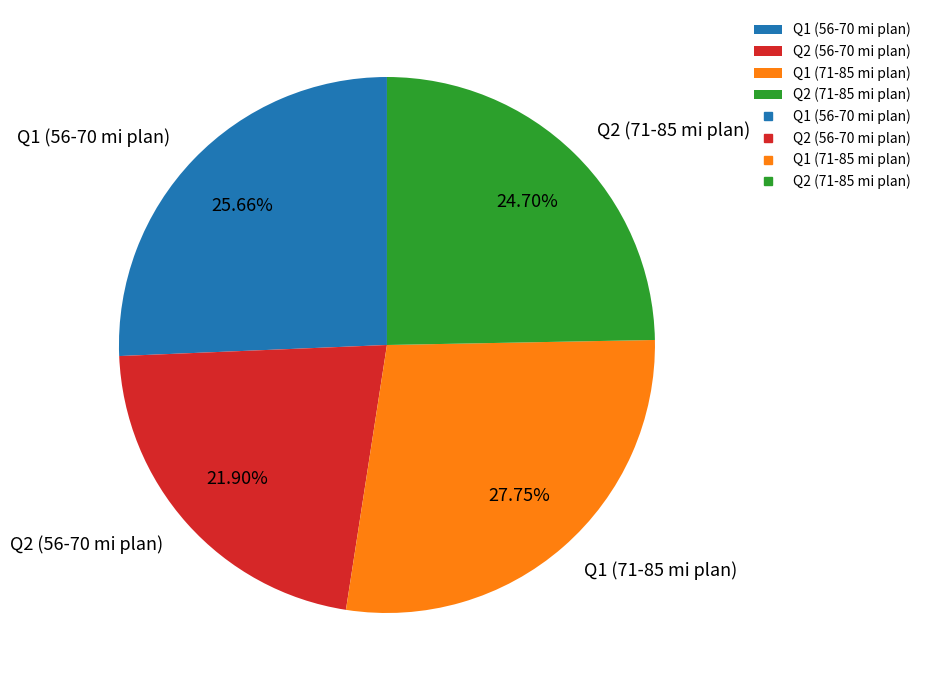

Which has a higher value, Q2 (71-85 mi plan) or Q1 (56-70 mi plan)?

Q1 (56-70 mi plan)